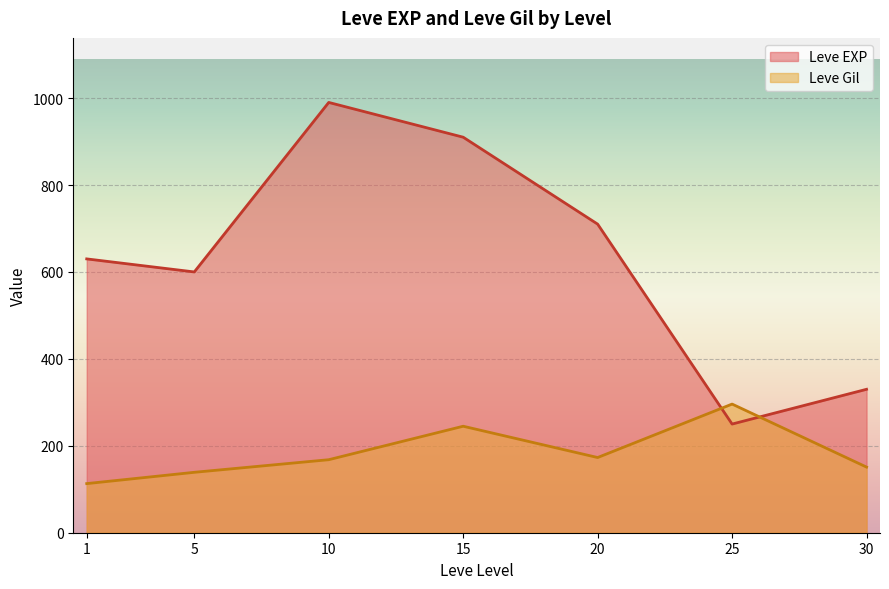

List the series in order of their peak value, lowest first.

Leve Gil, Leve EXP